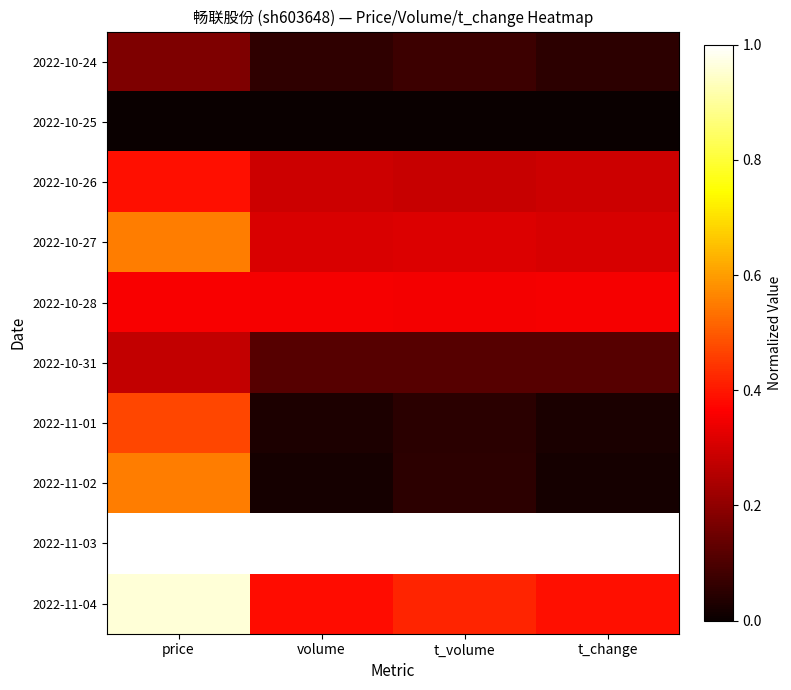

At which category is the sum across all series the highest?

price